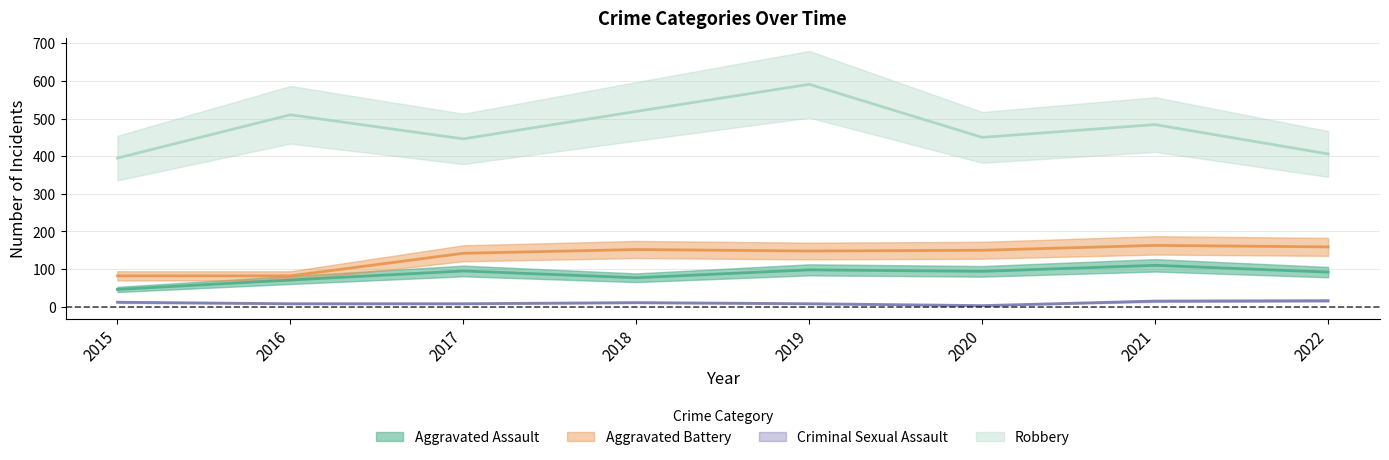

True or false: Criminal Sexual Assault has a value of 11 at 2018.

True